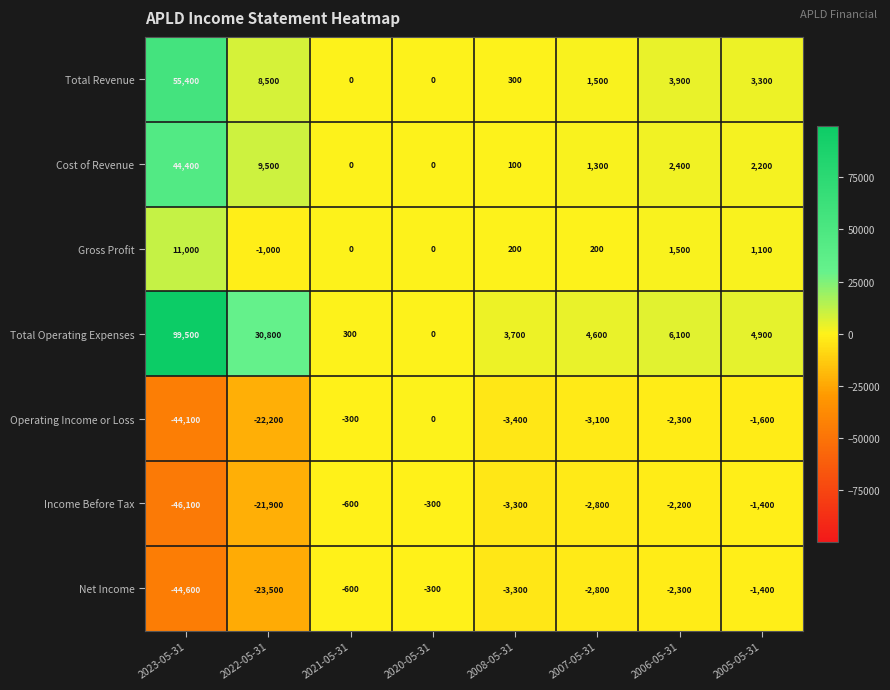

At which label does Gross Profit first exceed 200?

2023-05-31